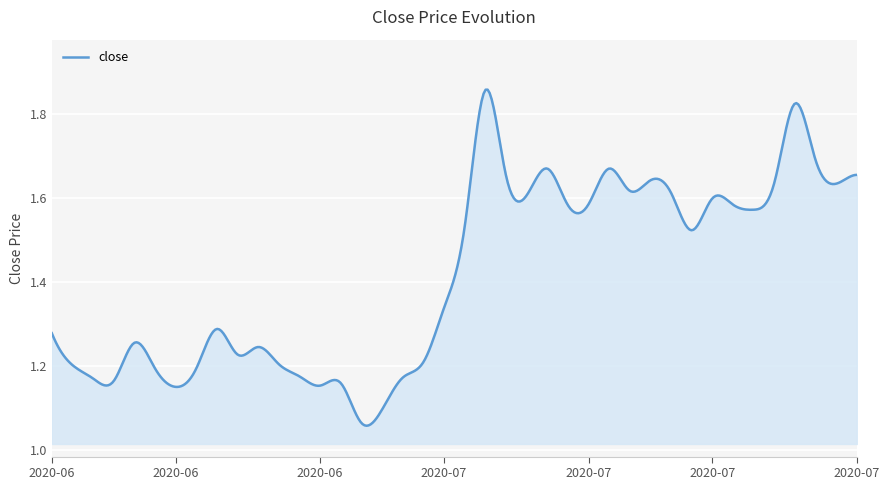

Which label corresponds to the largest value in the chart?

2020-07-03